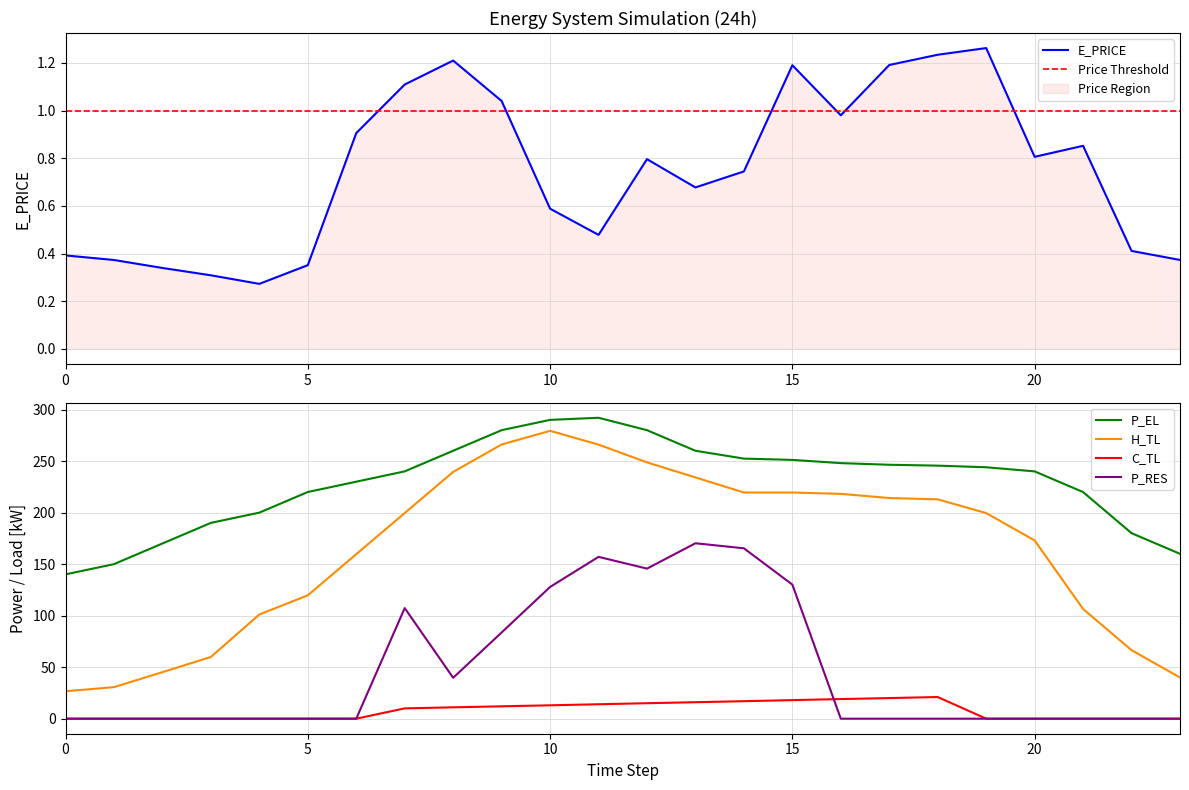

How many data points in P_RES are above 0?

9